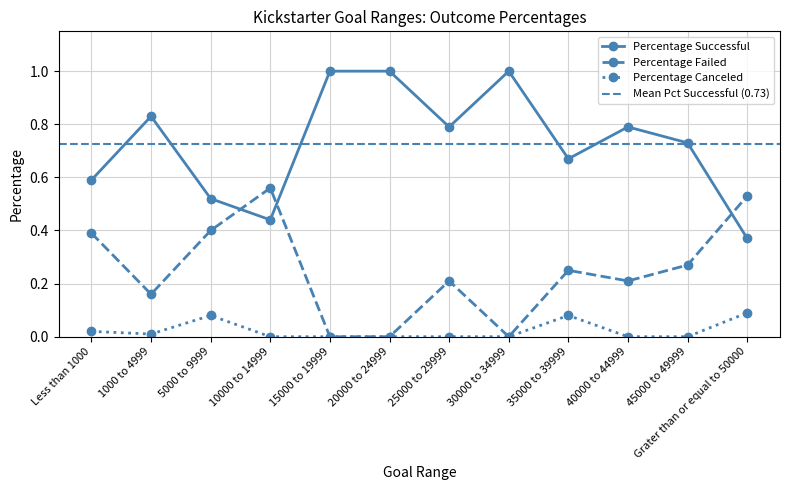

Rank the categories by Percentage Successful value from highest to lowest.

15000 to 19999, 20000 to 24999, 30000 to 34999, 1000 to 4999, 25000 to 29999, 40000 to 44999, 45000 to 49999, 35000 to 39999, Less than 1000, 5000 to 9999, 10000 to 14999, Grater than or equal to 50000